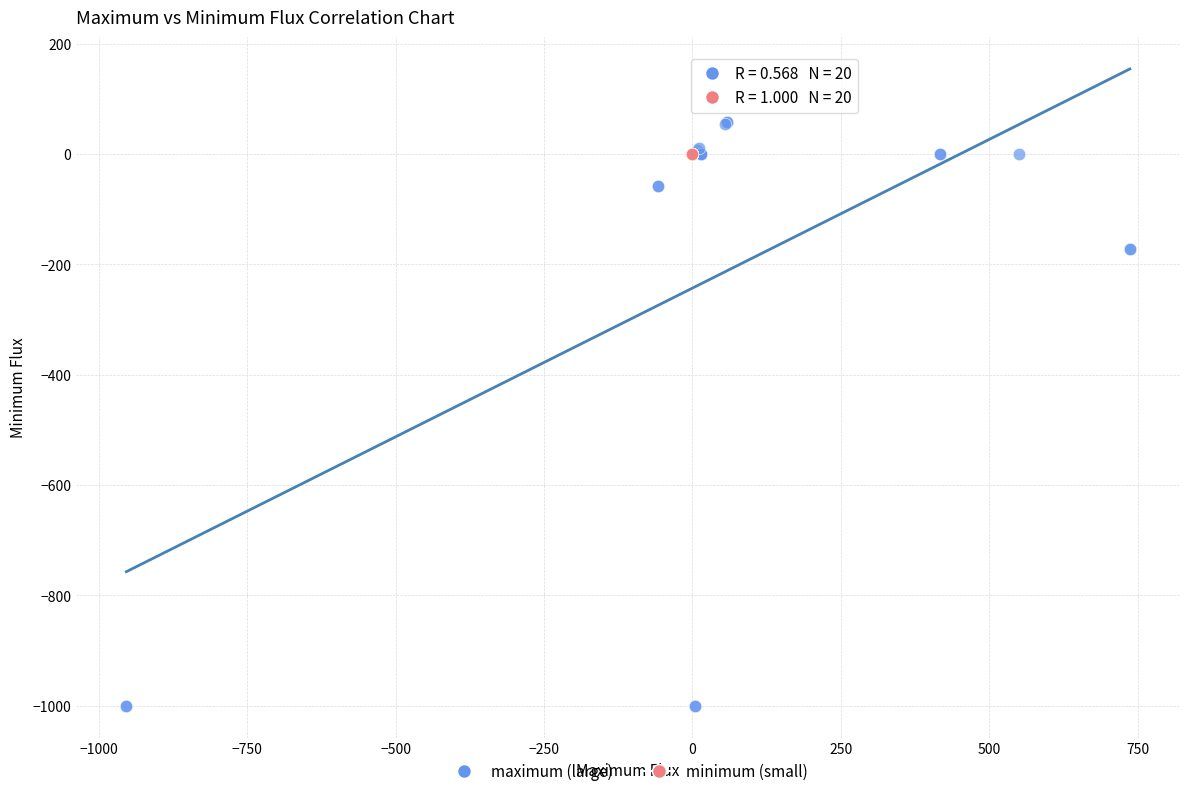

What are all the series names shown in the legend?

maximum (large), minimum (small)